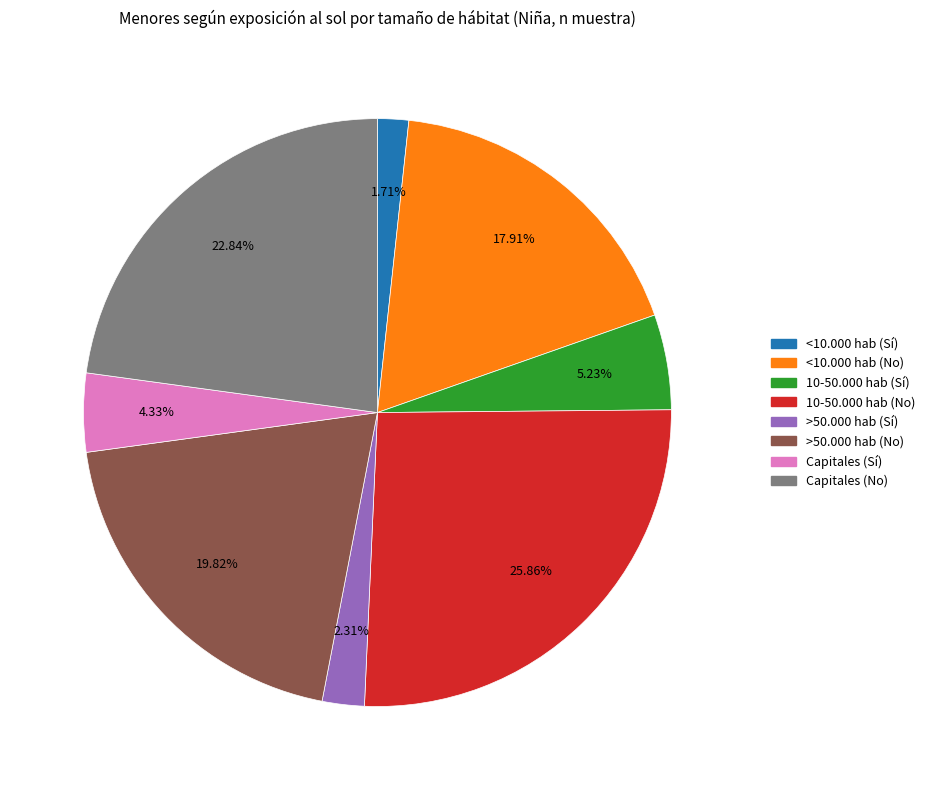

To the nearest percent, what is the difference between the largest and smallest slice percentages?

24%